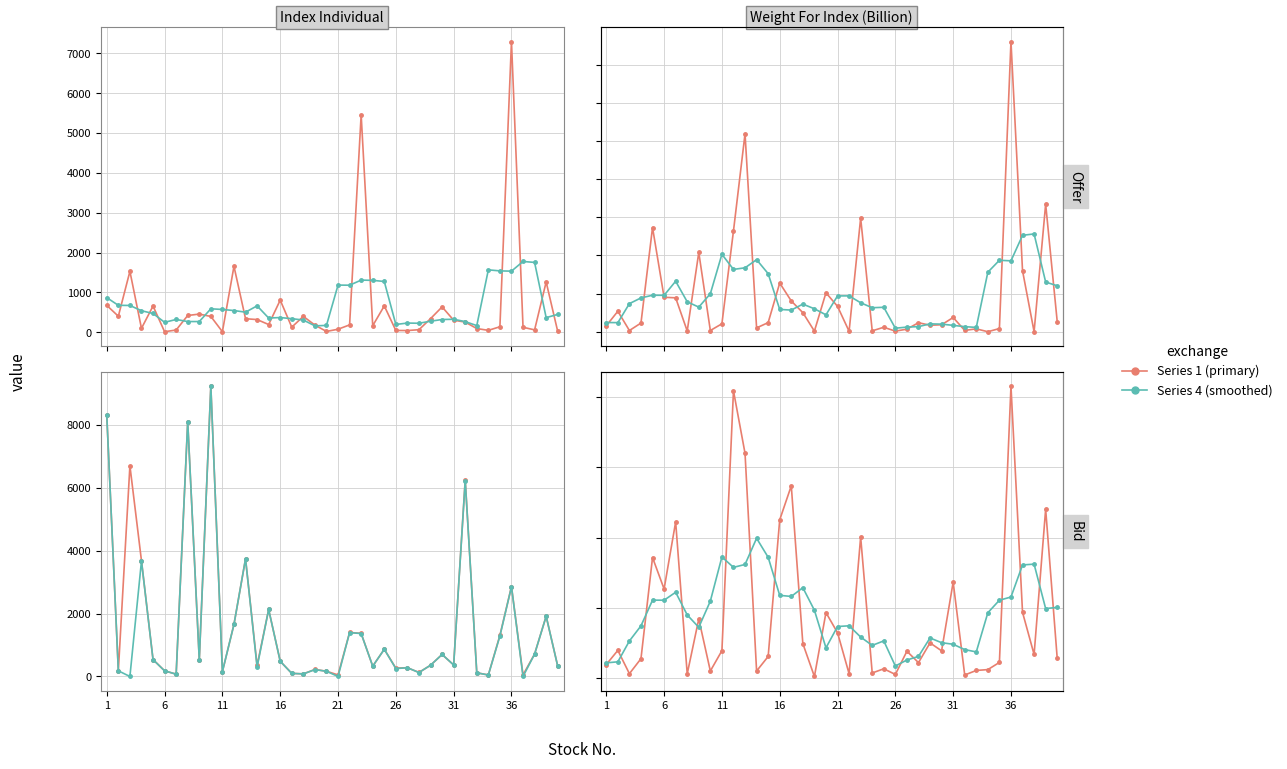

In Index Individual, how many points are lower than both neighbors (excluding endpoints)?

11